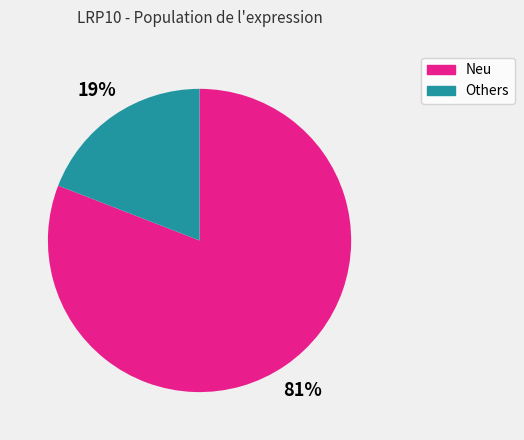

Is there a majority slice in this chart?

Yes